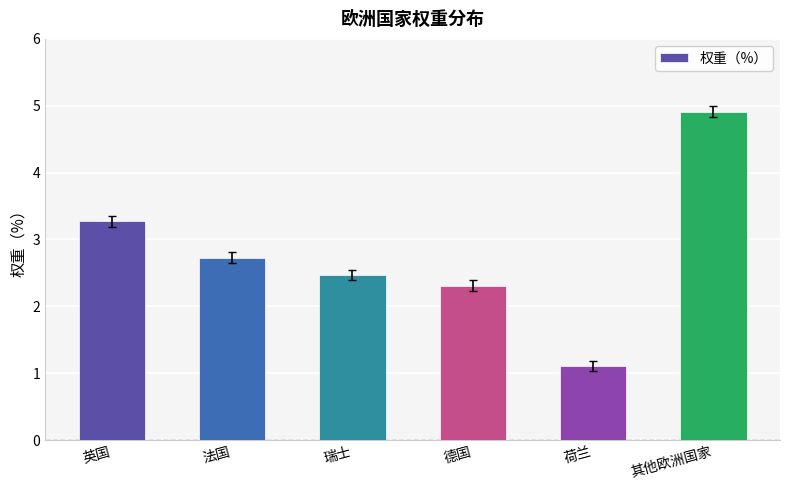

Are the bars horizontal?

No